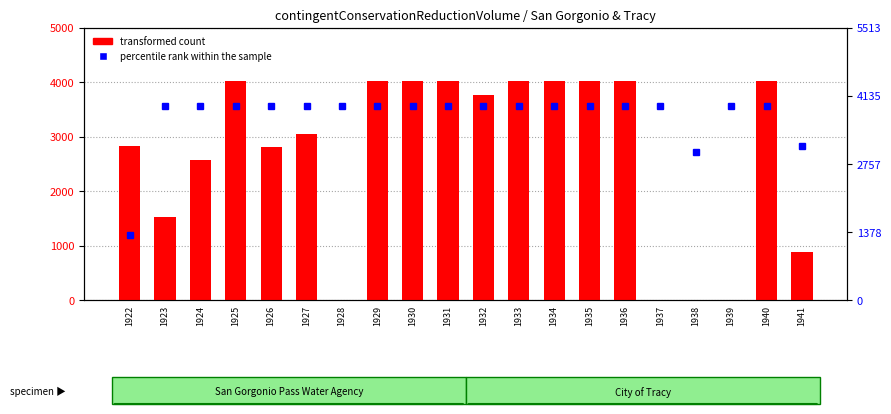

What is the total value across all series at 1924?

6521.3